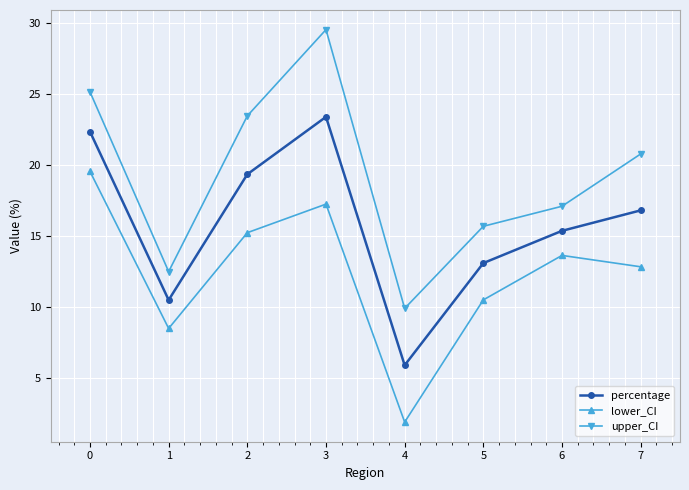

How many values in the lower_CI series exceed 13?

4